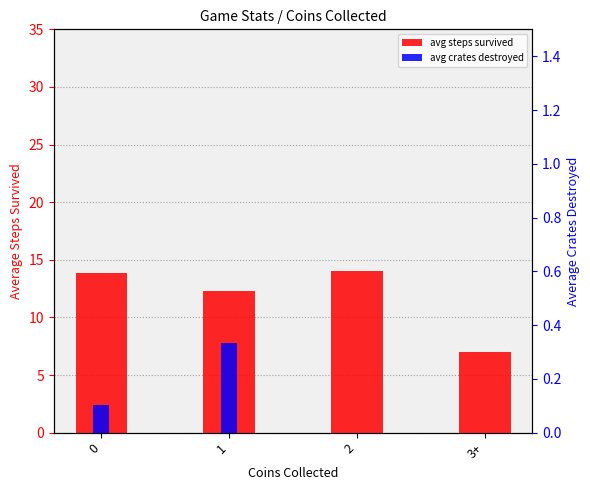

What is the total value across all series at 0?

13.9